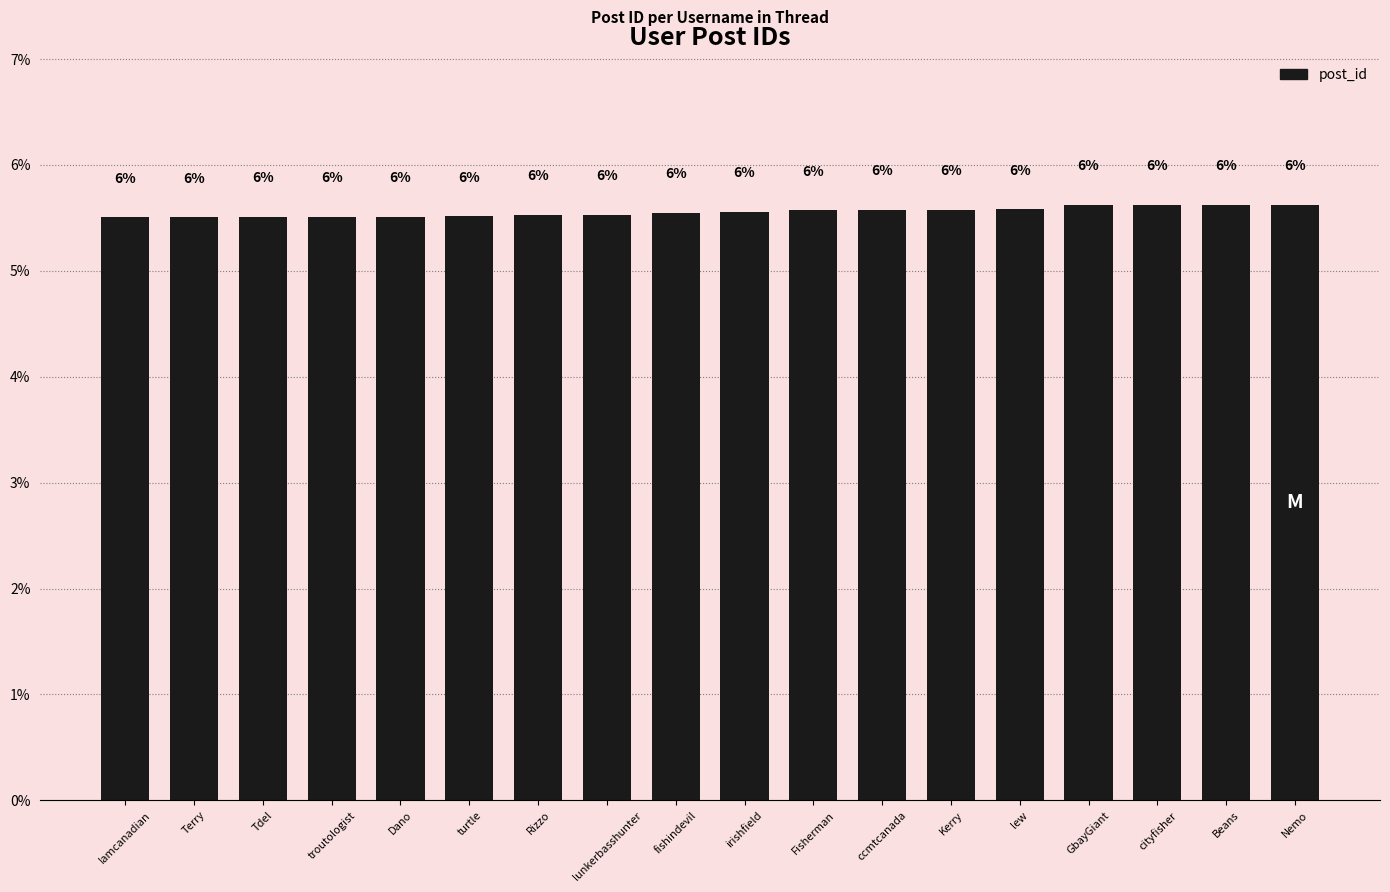

Rank the categories by value from lowest to highest.

Iamcanadian, Terry, Tdel, troutologist, Dano, turtle, Rizzo, lunkerbasshunter, fishindevil, irishfield, Fisherman, ccmtcanada, Kerry, lew, GbayGiant, cityfisher, Beans, Nemo